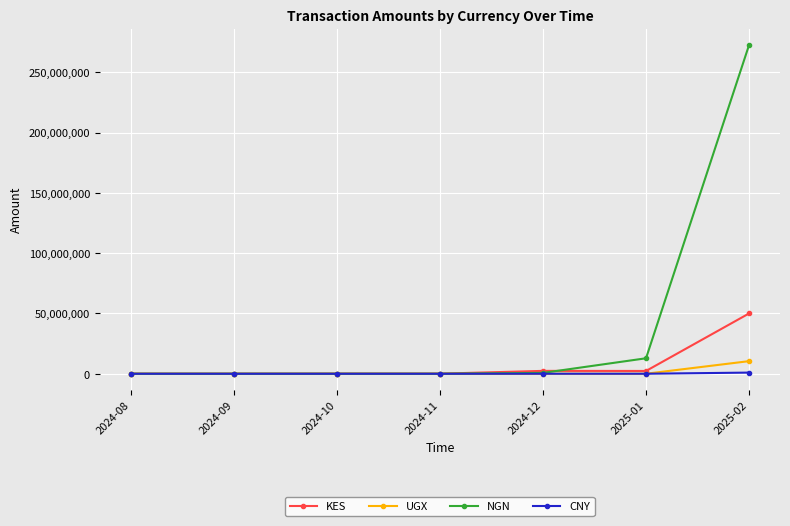

What is the value of the UGX point at the 5th from the left?

9447.3